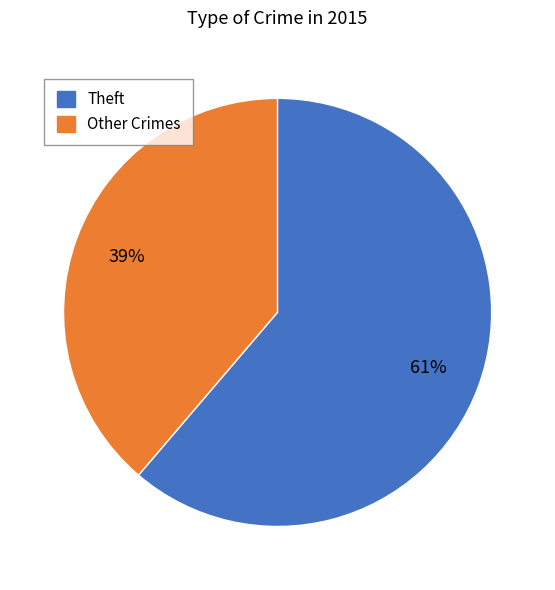

Is there a majority slice in this chart?

Yes